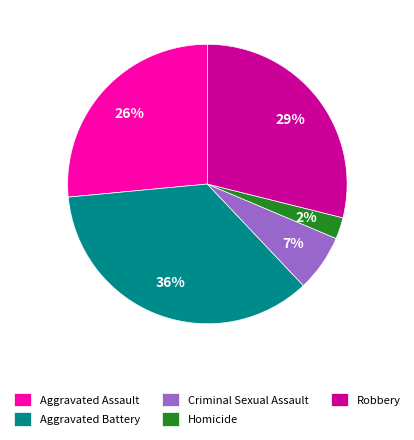

What percentage is the Robbery slice, to the nearest percent?

29%